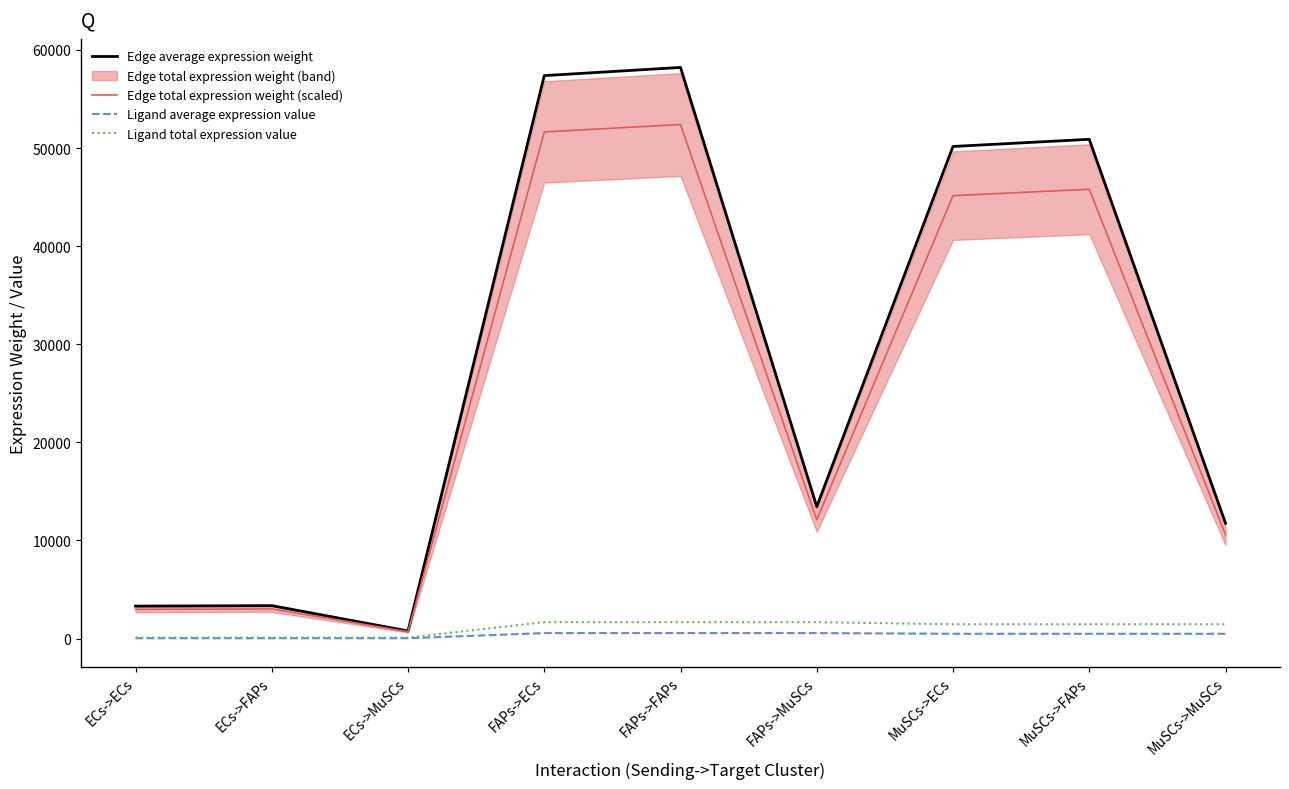

Does the chart have visible grid lines?

No